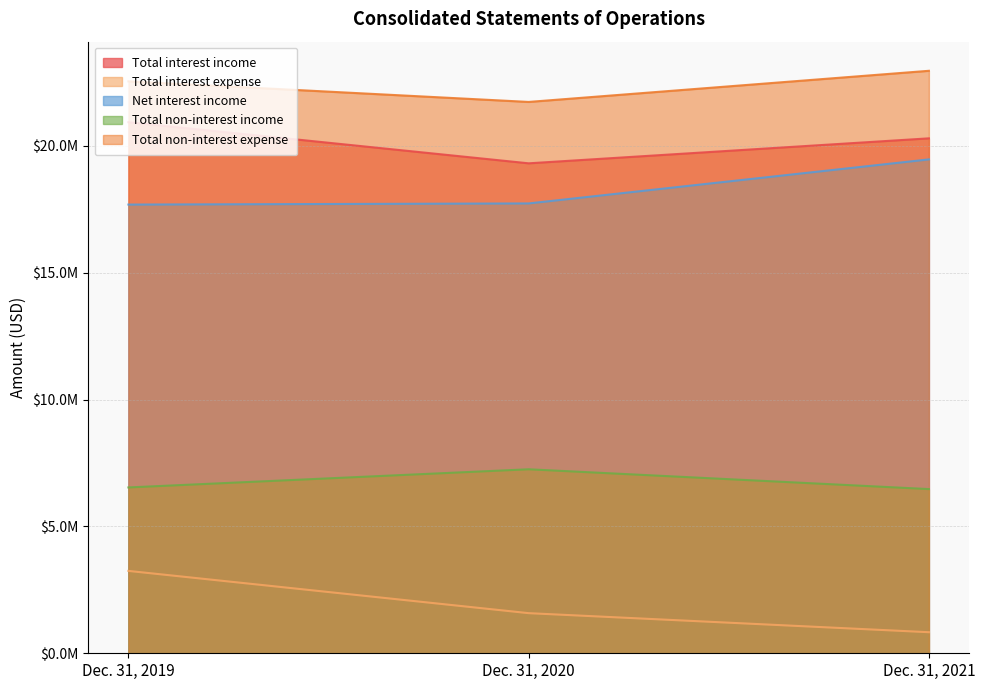

True or false: Net interest income has a value of 4205799 at Dec. 31, 2020.

False